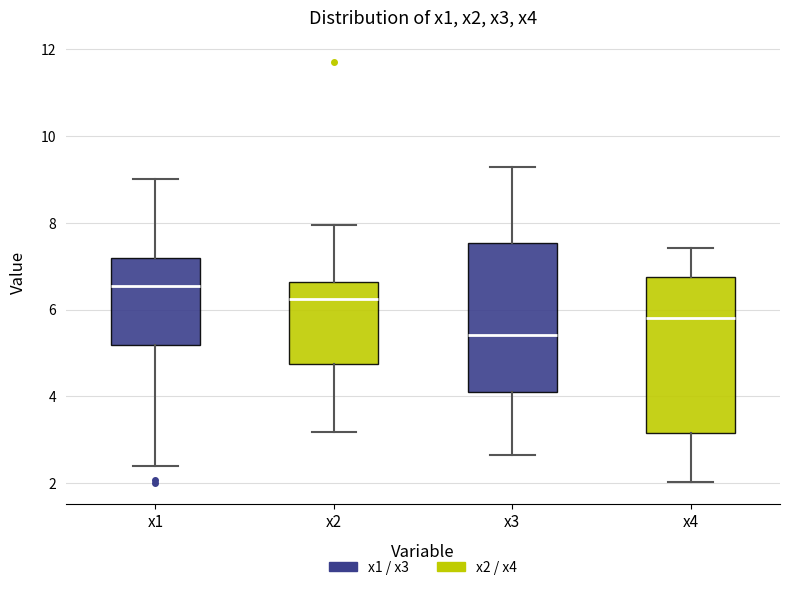

Reading left to right, transcribe this box plot: for each box, give where its median line is, the range the box spans, and where its two whiskers end, as read against the y-axis. The values are not printed on the chart, so give them approximately, as read against the axis.

x1: median 6.6, box 5.2 to 7.2, whiskers 2.4 to 9.0
x2: median 6.2, box 4.8 to 6.6, whiskers 3.2 to 8.0
x3: median 5.4, box 4.0 to 7.6, whiskers 2.6 to 9.2
x4: median 5.8, box 3.2 to 6.8, whiskers 2.0 to 7.4